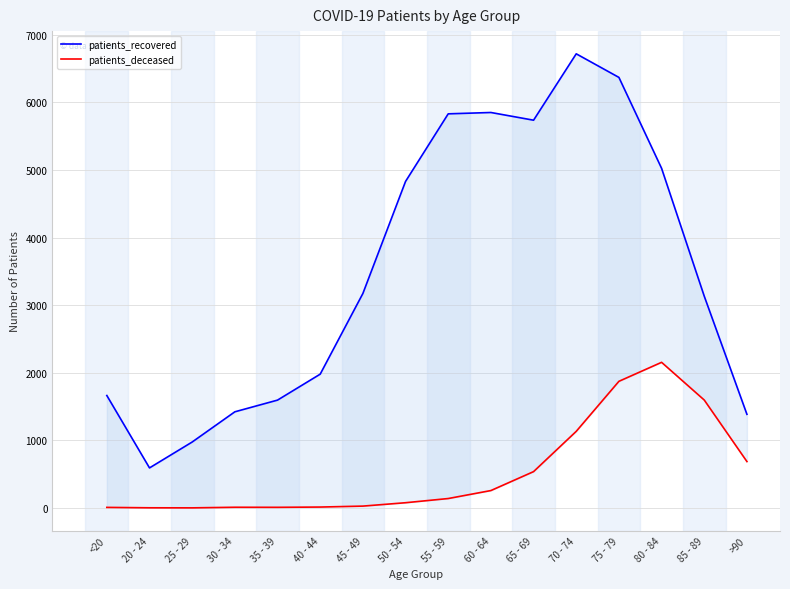

What position from the right is 30 - 34?

13